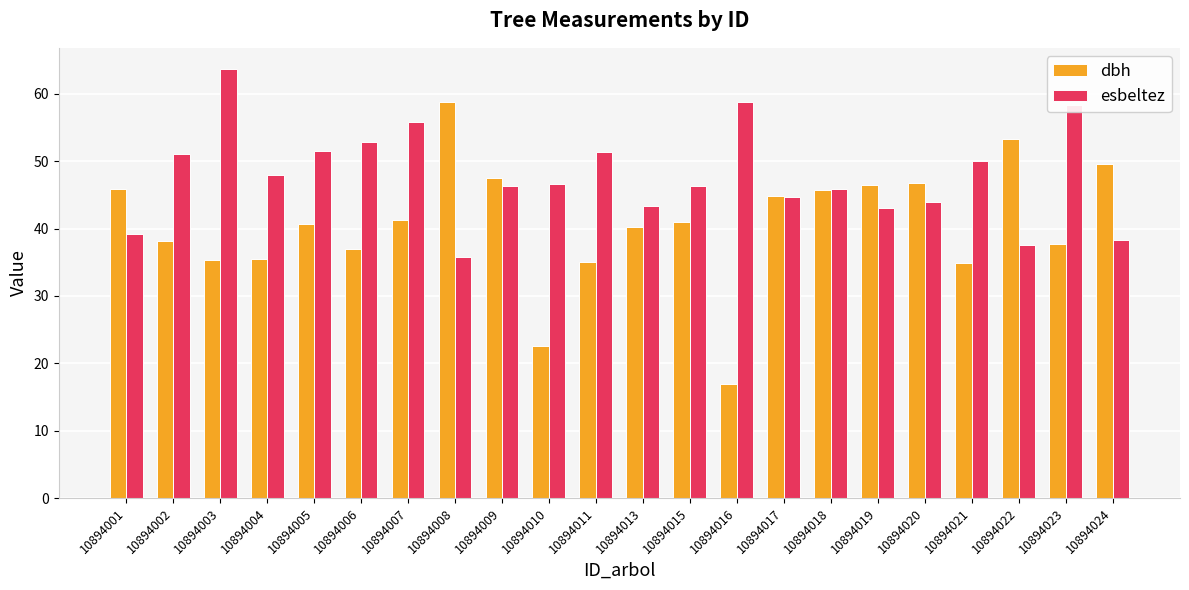

Is it true that esbeltez equals 21.4 at 10894024?

False